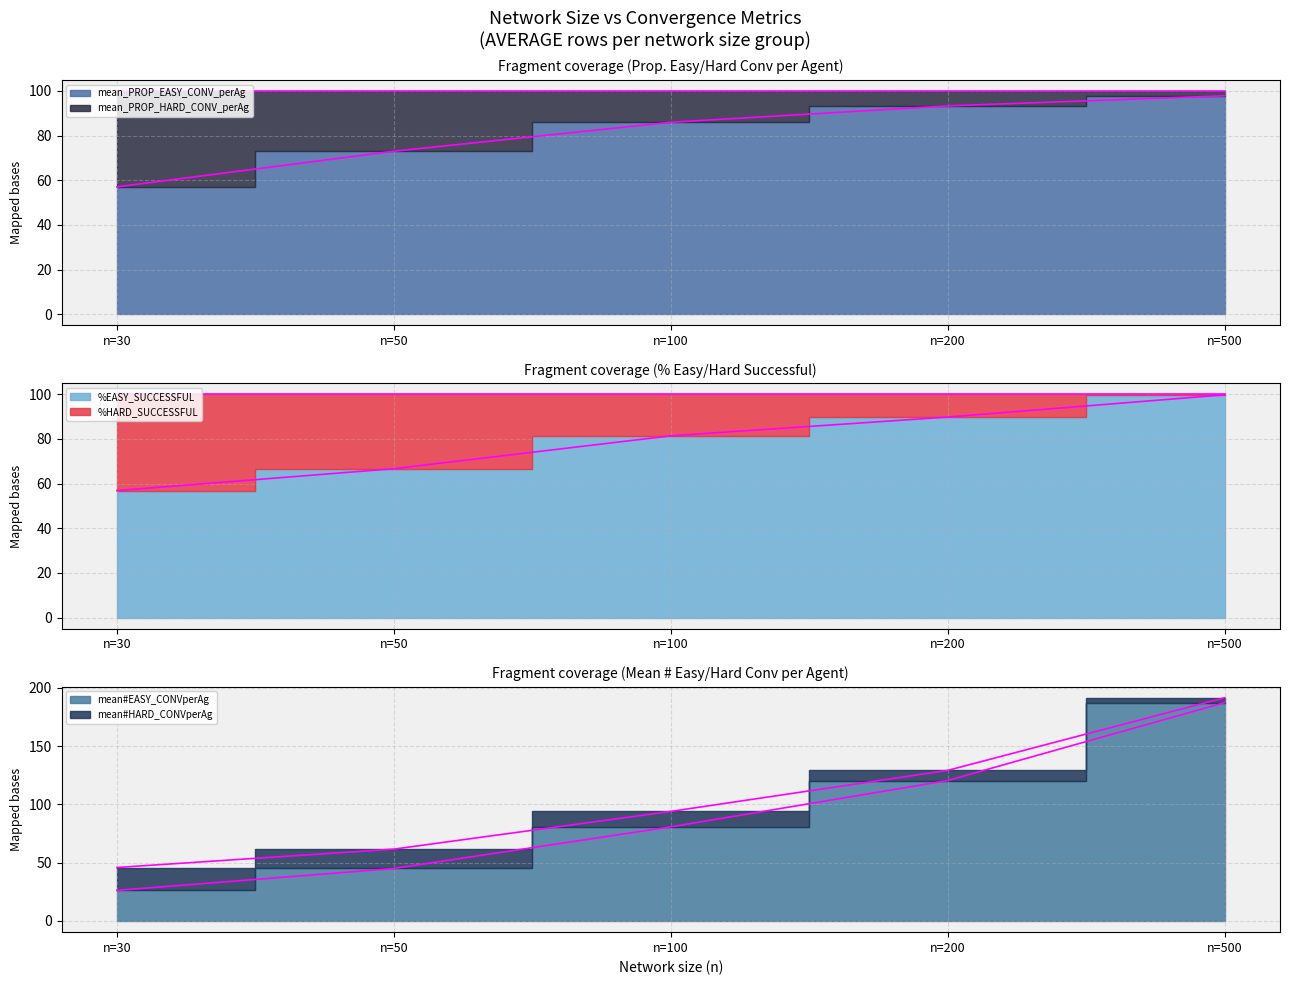

Which series has the largest total across all categories?

mean#HARD_CONVperAg